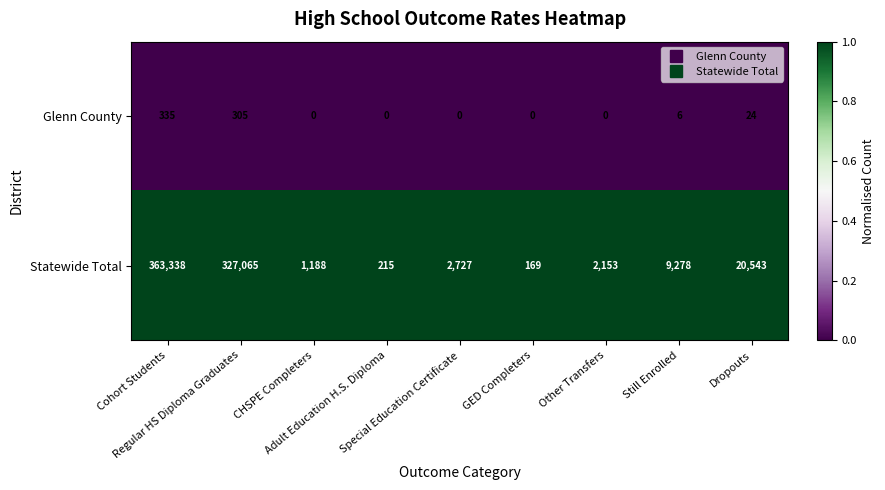

What is the minimum value for Statewide Total?

169